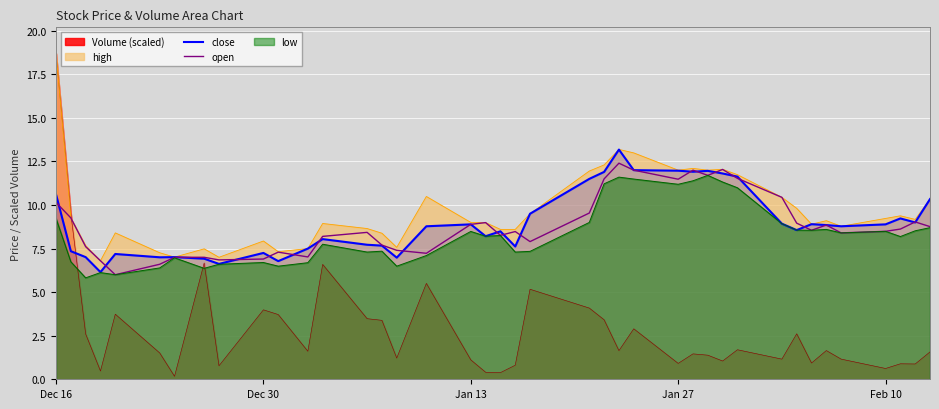

Which series ends up on top after the final intersection of close and Volume (scaled)?

close